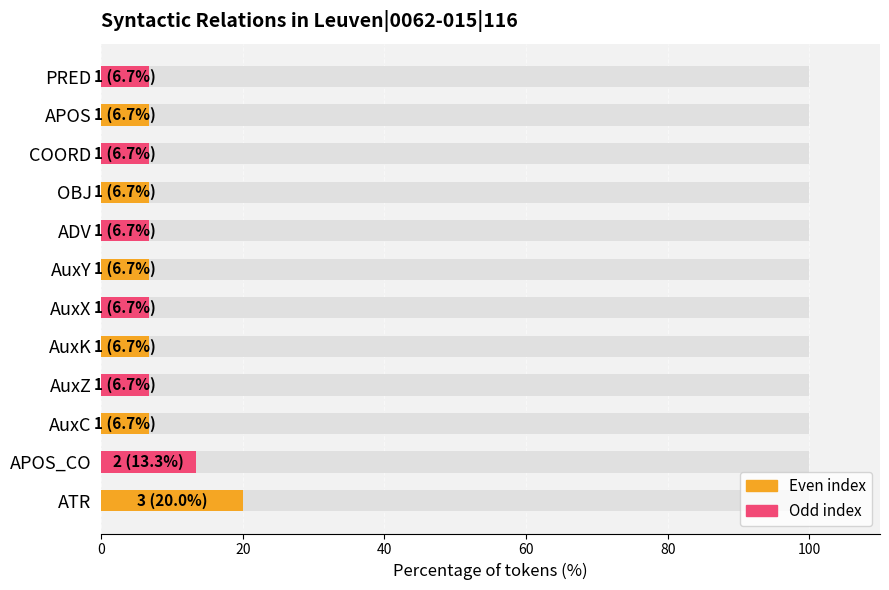

What is the value of the 8th bar from the left?

6.7